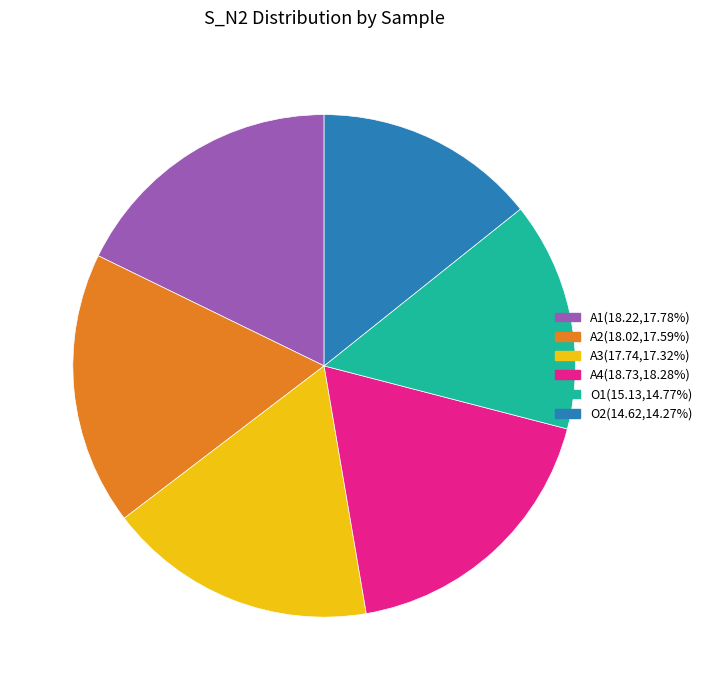

Approximately how many times larger is the value at A3 compared to A1?

1.0